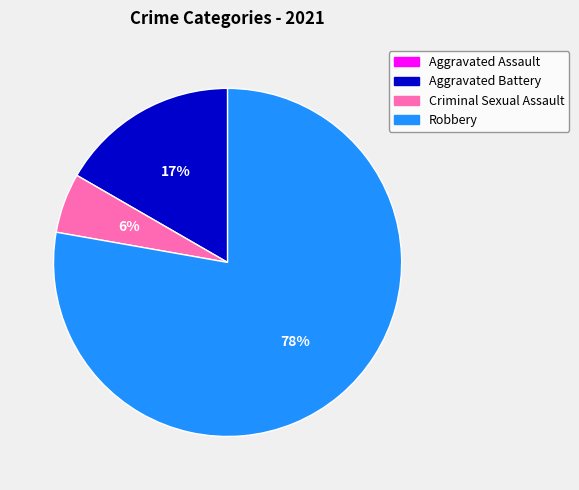

To the nearest percent, what is the average slice percentage?

25%